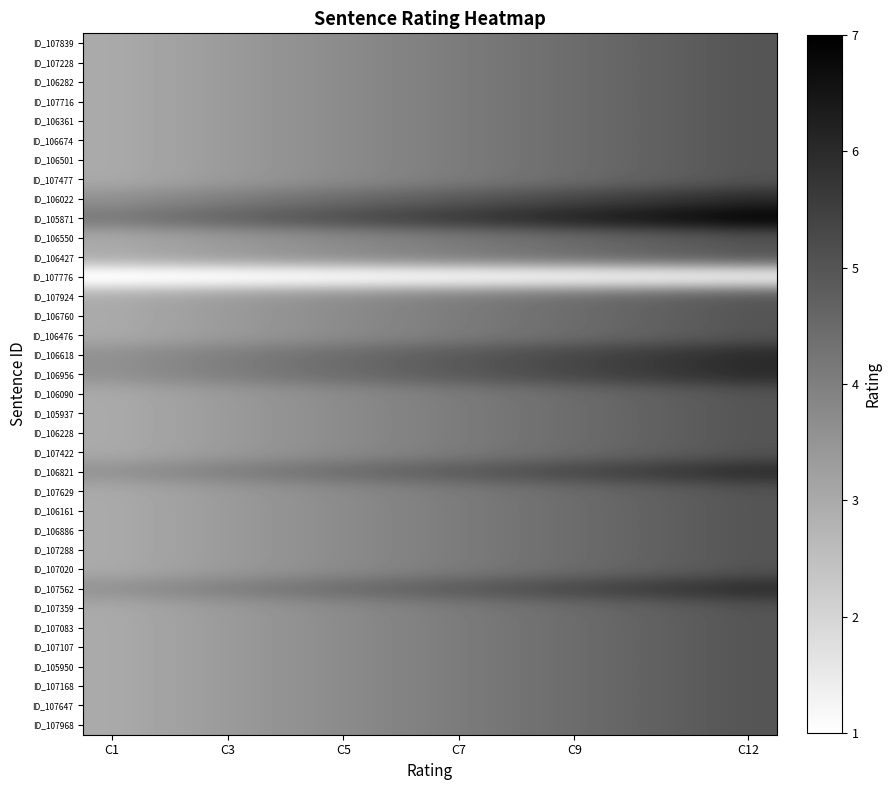

Which series has the largest total across all categories?

ID_105871